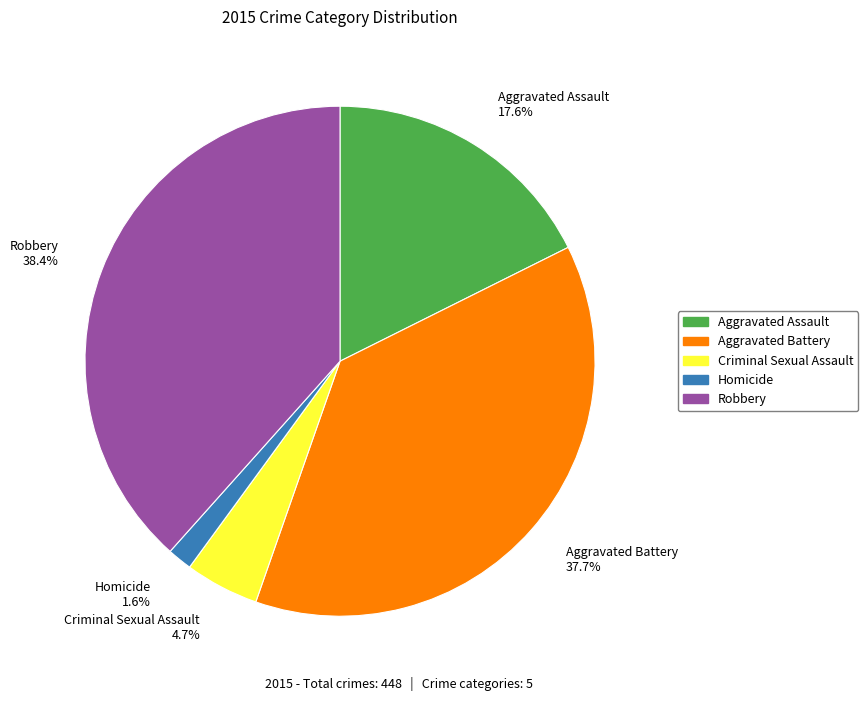

Is there a majority slice in this chart?

No